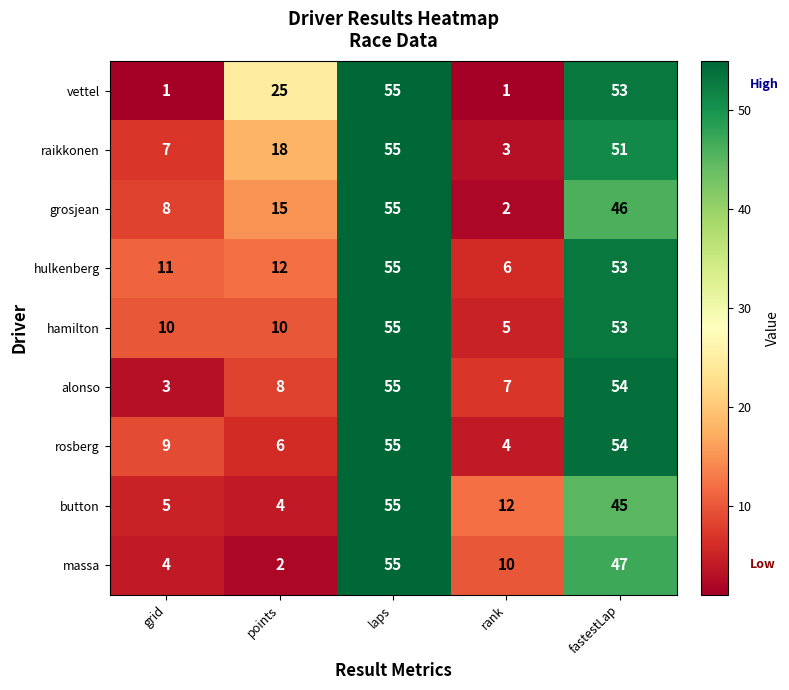

Between grid and points, which series saw the biggest shift?

vettel